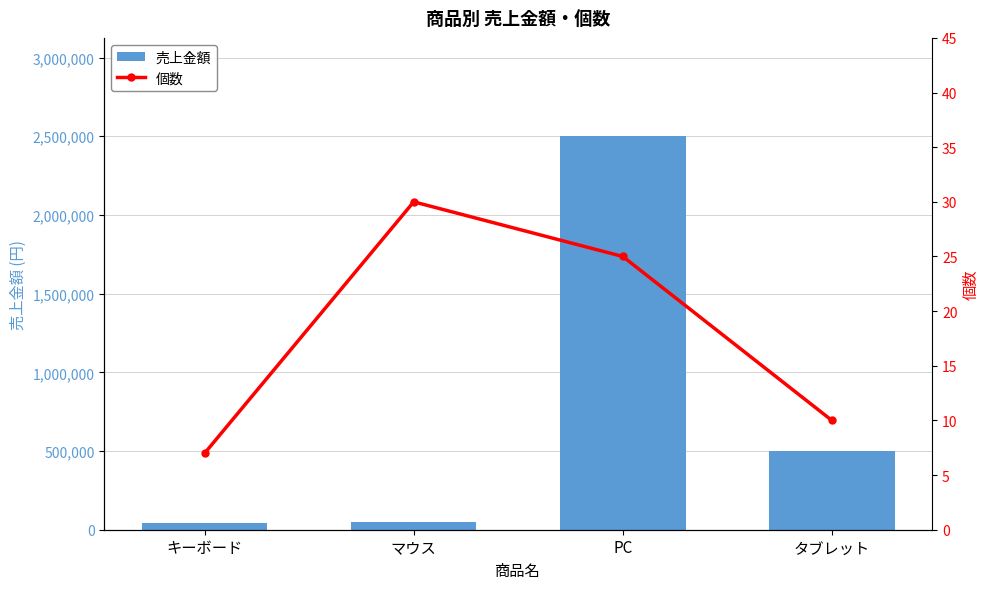

The 個数 series shows 2 at キーボード. True or false?

False